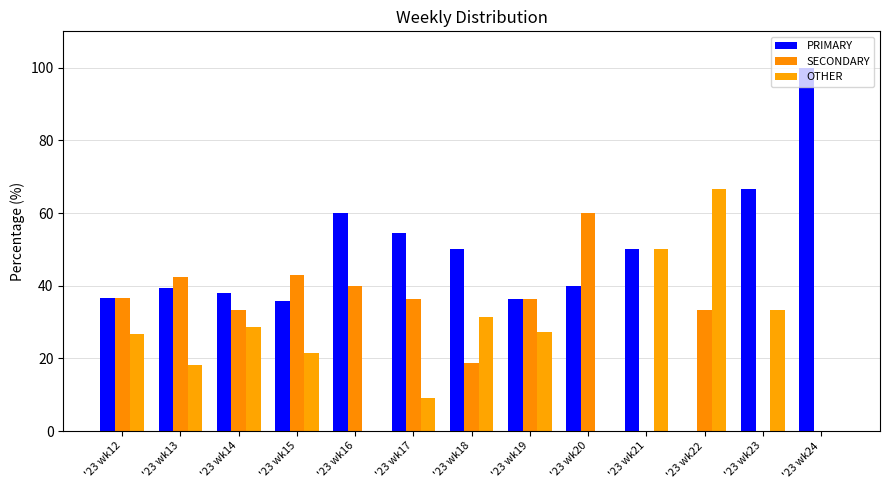

What is the sum of all OTHER values?

312.6